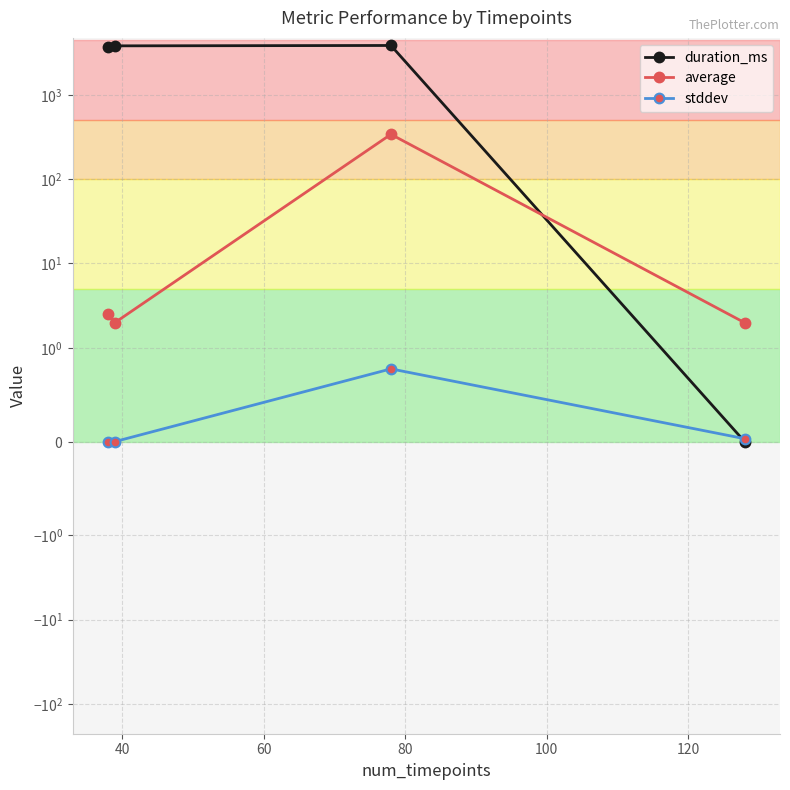

What are all the series names shown in the legend?

duration_ms, average, stddev